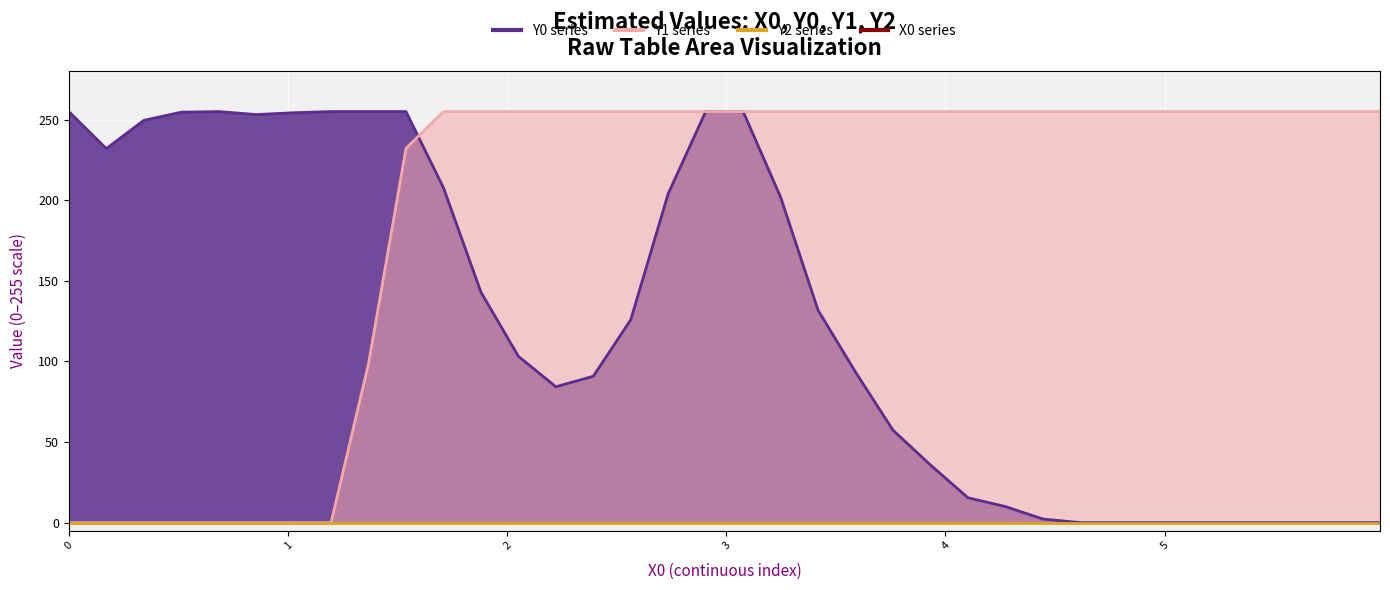

What is the difference between the maximum and second lowest values?

255.0